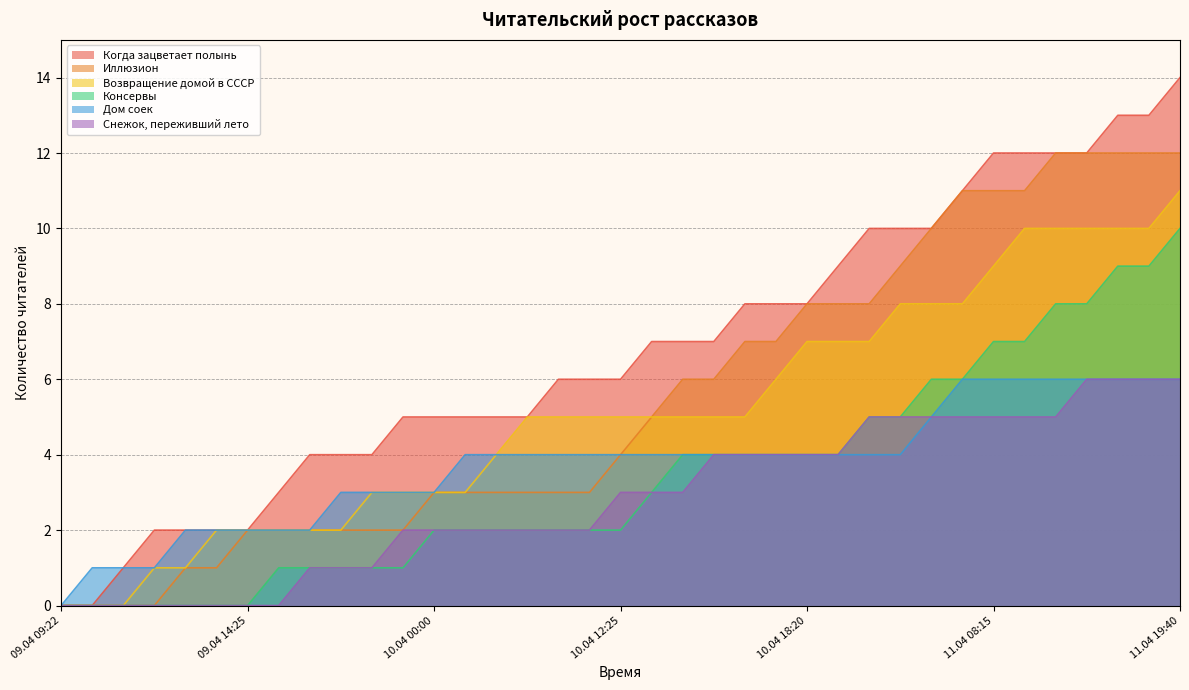

Count the number of categories in the chart.

37